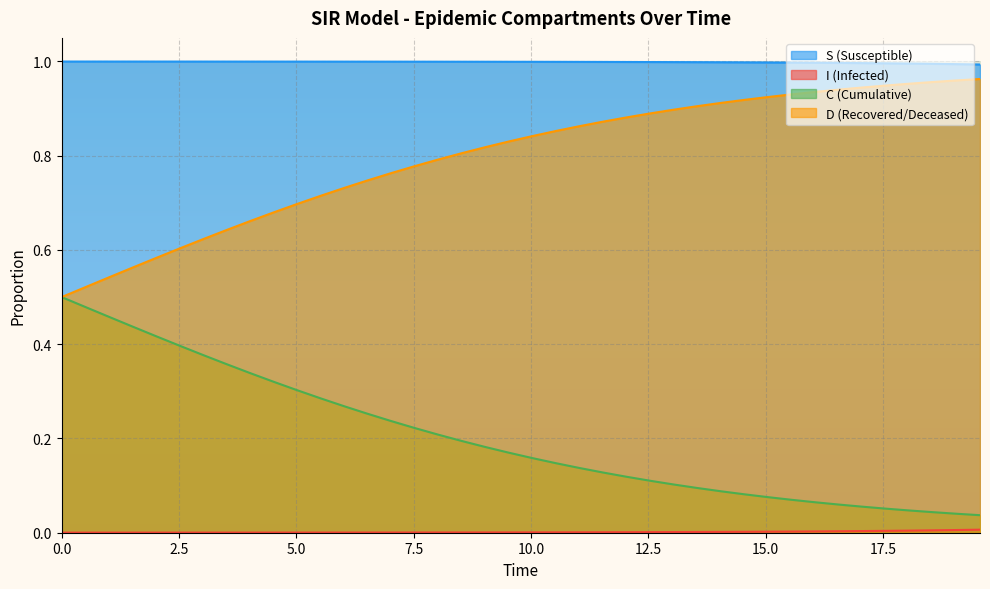

True or false: S (Susceptible) and D (Recovered/Deceased) cross at least once.

False